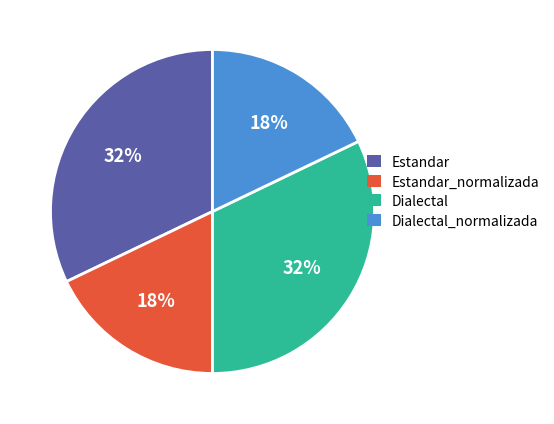

Does any single category account for the majority?

No